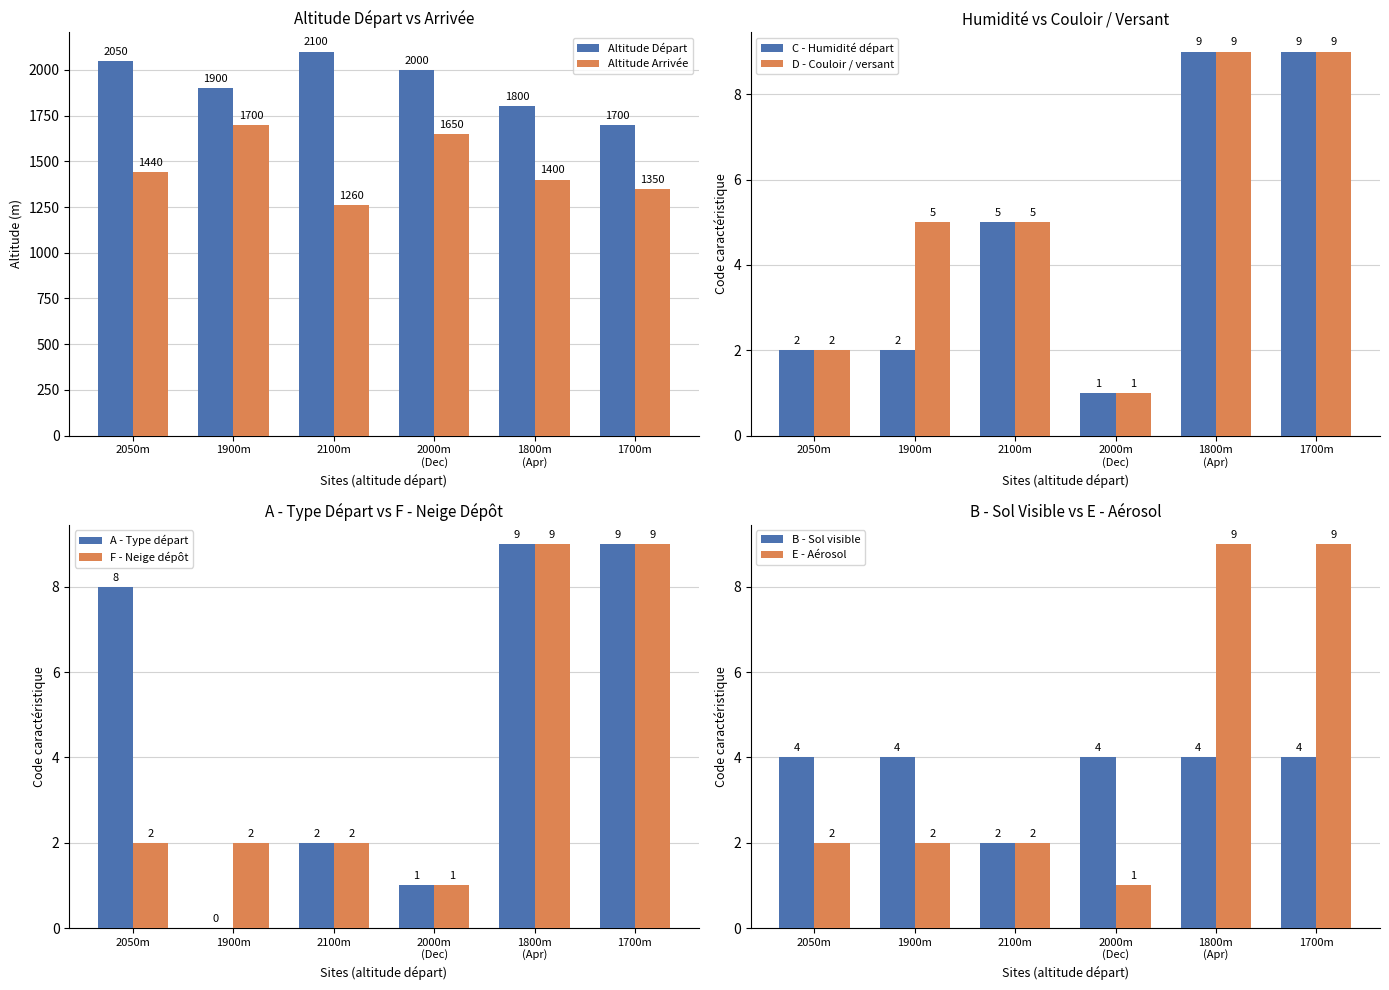

Read the Altitude Départ value at 2050m, to the nearest 5.

2050